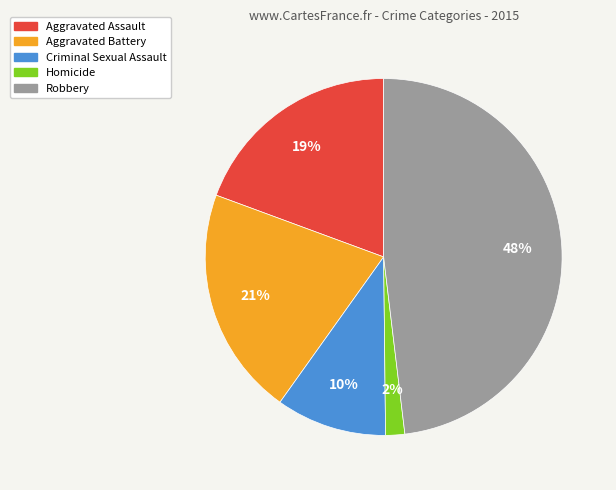

What is the largest slice in the pie chart?

Robbery